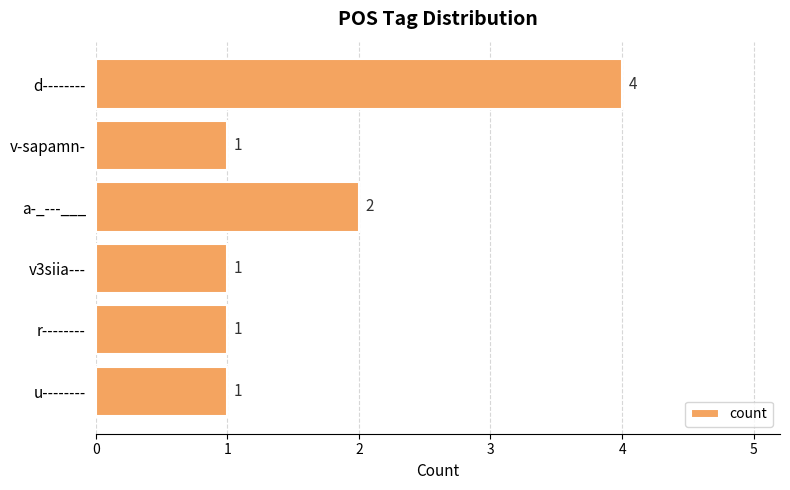

What is the sum of the values at d-------- and r--------?

5